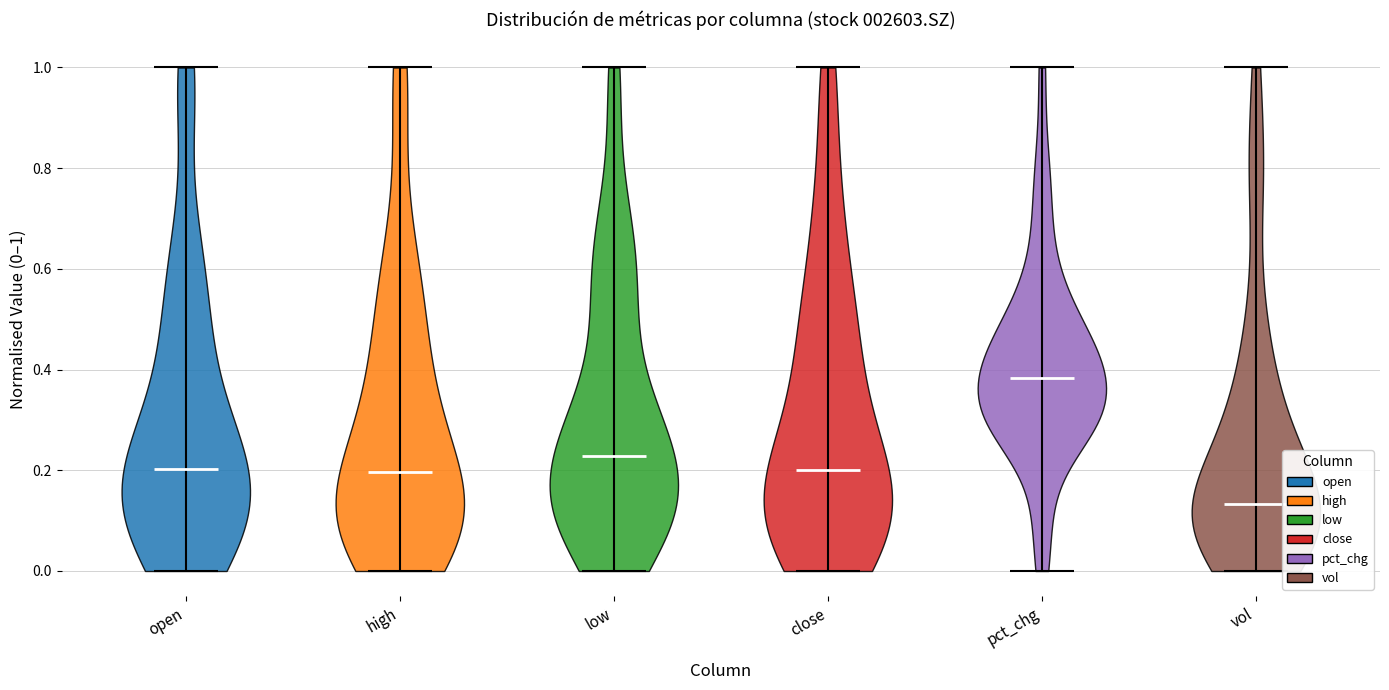

What is the lowest point the violin for pct_chg reaches on the y-axis? The values are not printed on the chart, so give them approximately, as read against the axis.

0.00